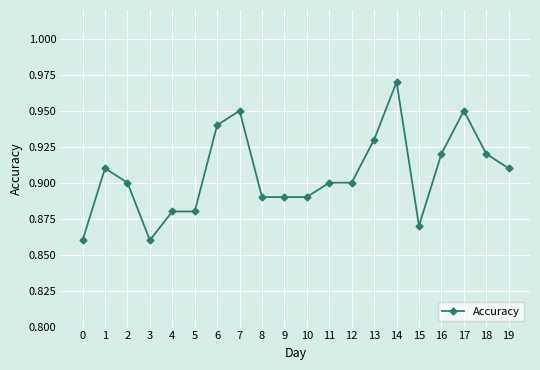

How many lines are shown in the chart?

1